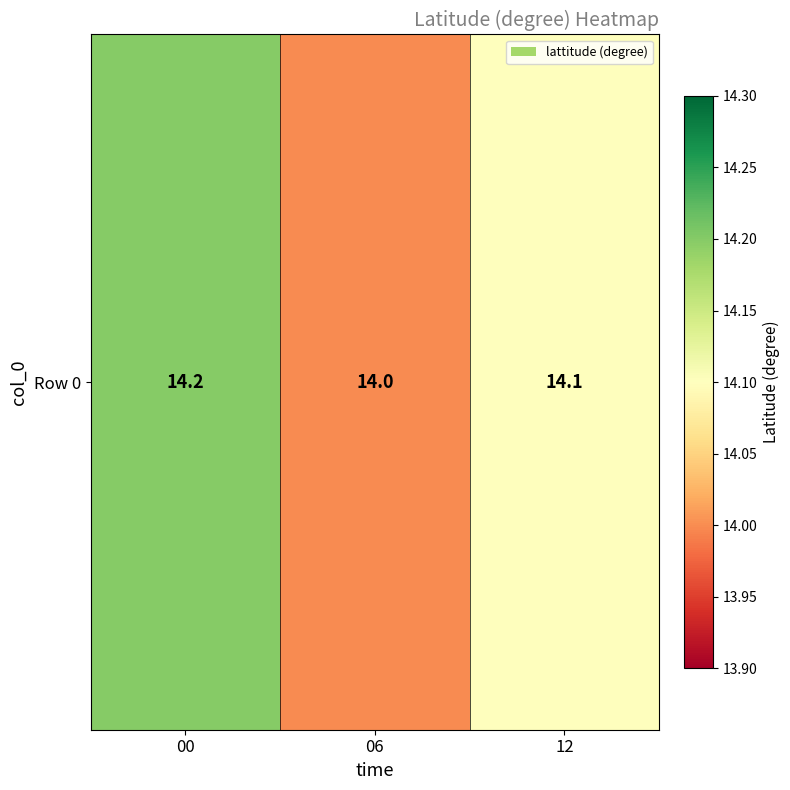

What is the change in value from 00 to 06?

-0.2